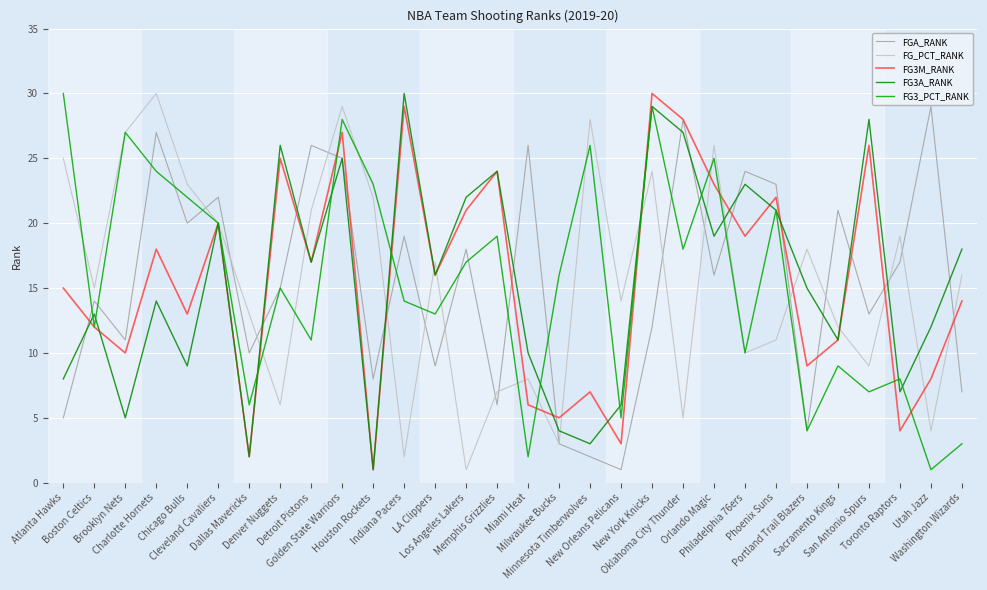

At which category does FG3_PCT_RANK reach its first local valley?

Boston Celtics